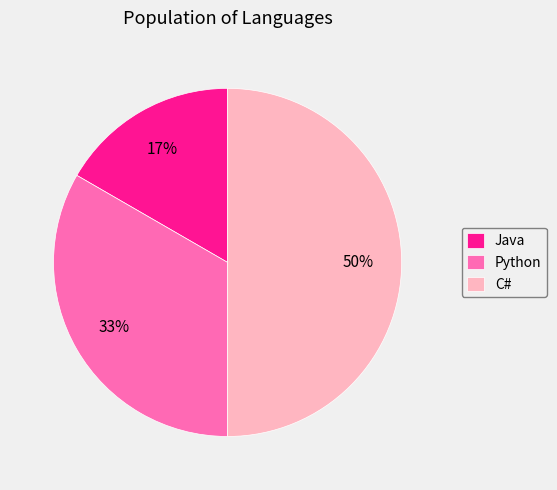

The C# slice represents 40% of the pie. True or false?

False